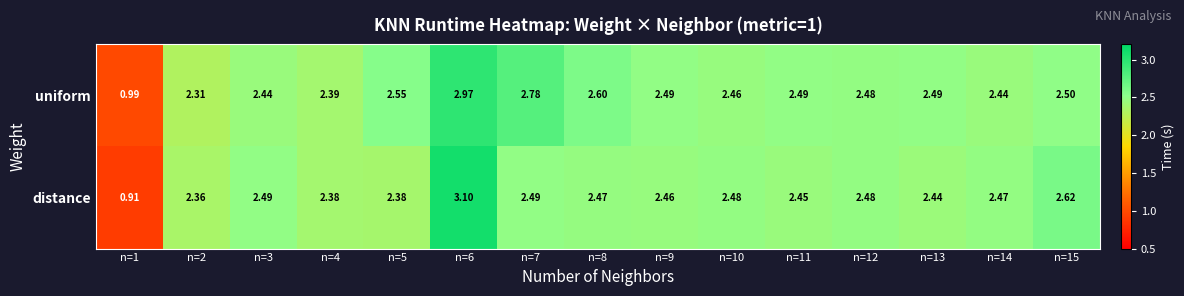

How many values in the distance series exceed 2?

14